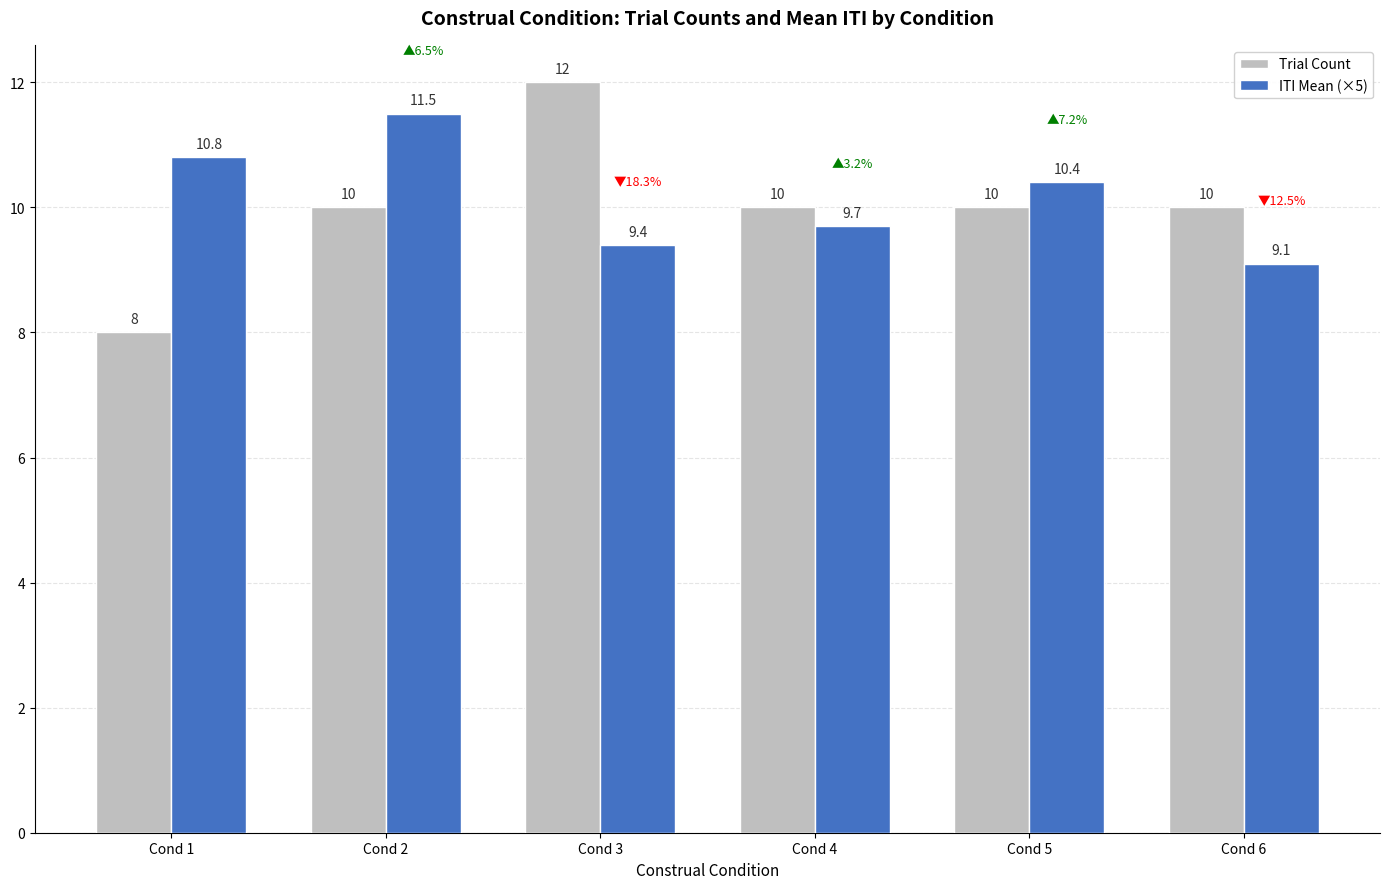

Are the bars horizontal?

No